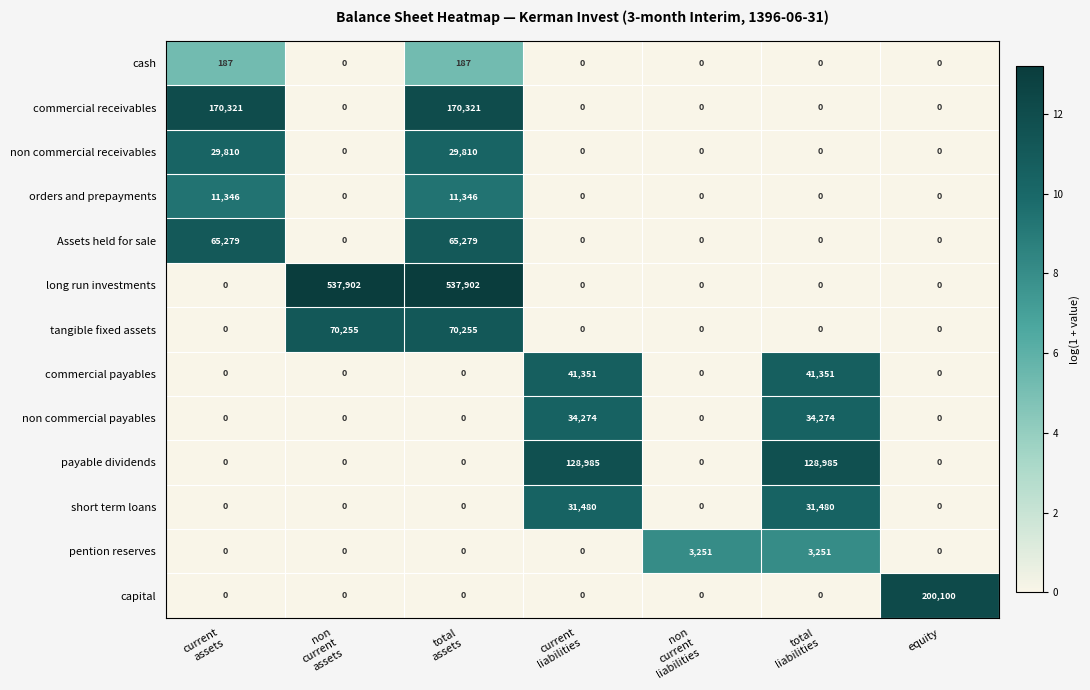

Rank the series by their maximum value, from highest to lowest.

long run investments, capital, commercial receivables, payable dividends, tangible fixed assets, Assets held for sale, commercial payables, non commercial payables, short term loans, non commercial receivables, orders and prepayments, pention reserves, cash